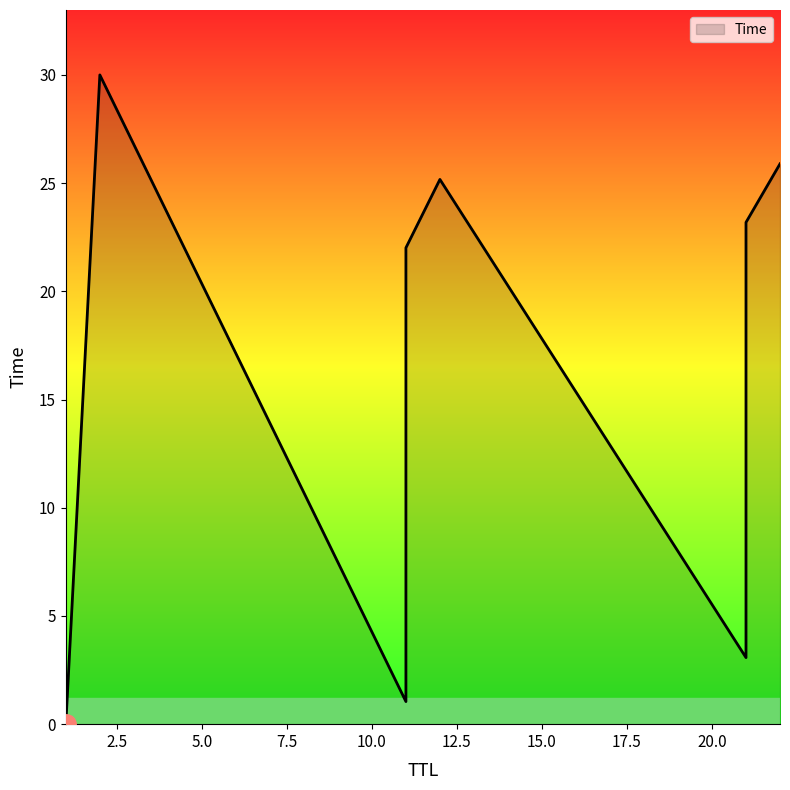

Which has a higher value, 22 or 1?

22